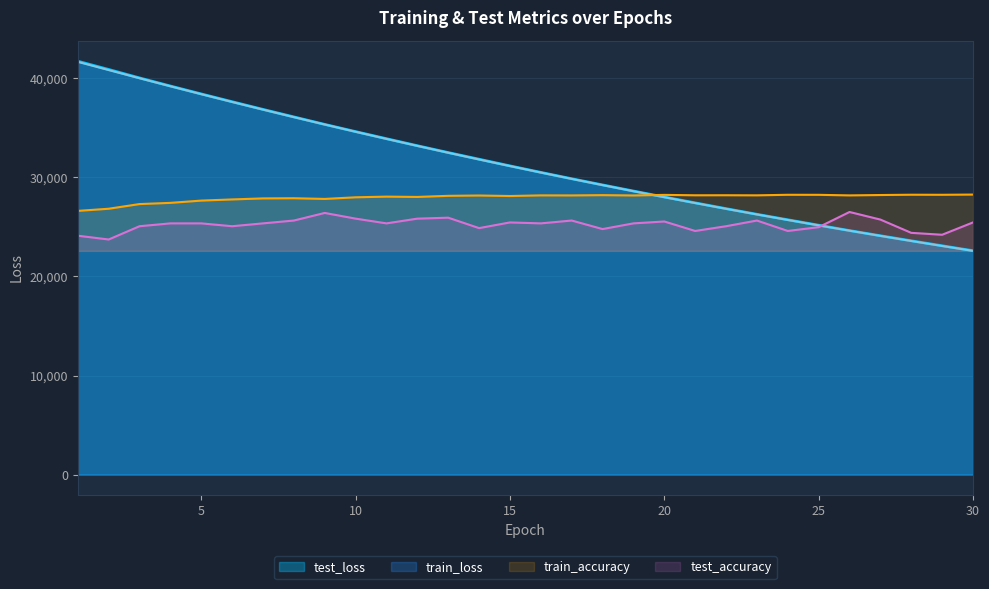

What is the maximum value shown in the chart?

41737.3